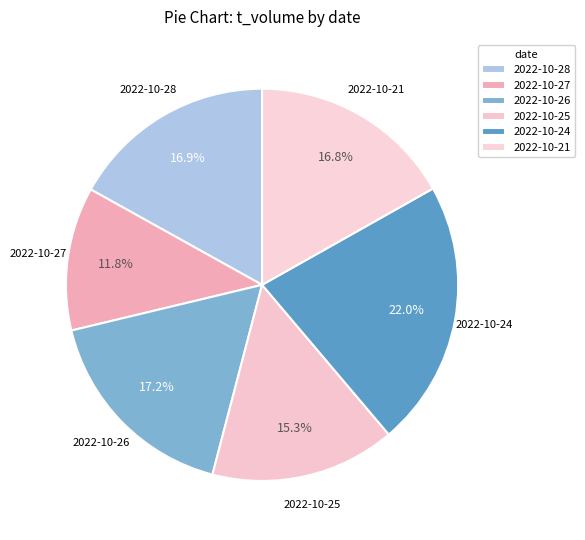

What is the total percentage of 2022-10-25 and 2022-10-21?

32.1%